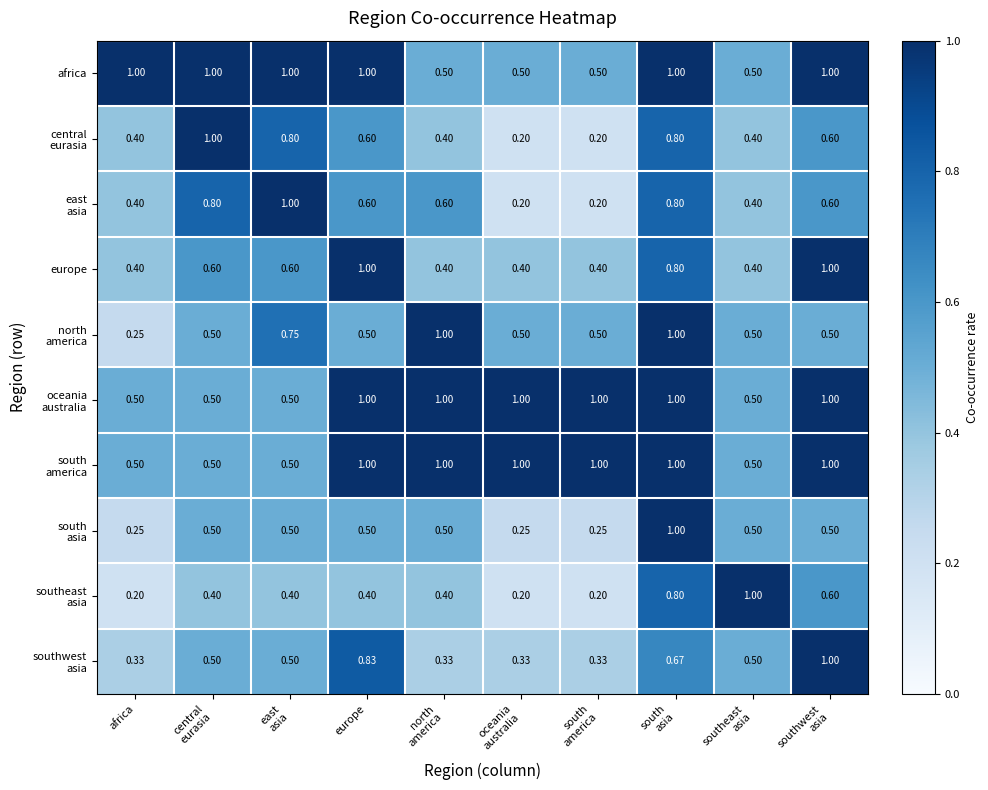

What is the difference between the highest and lowest values at east
asia?

0.6